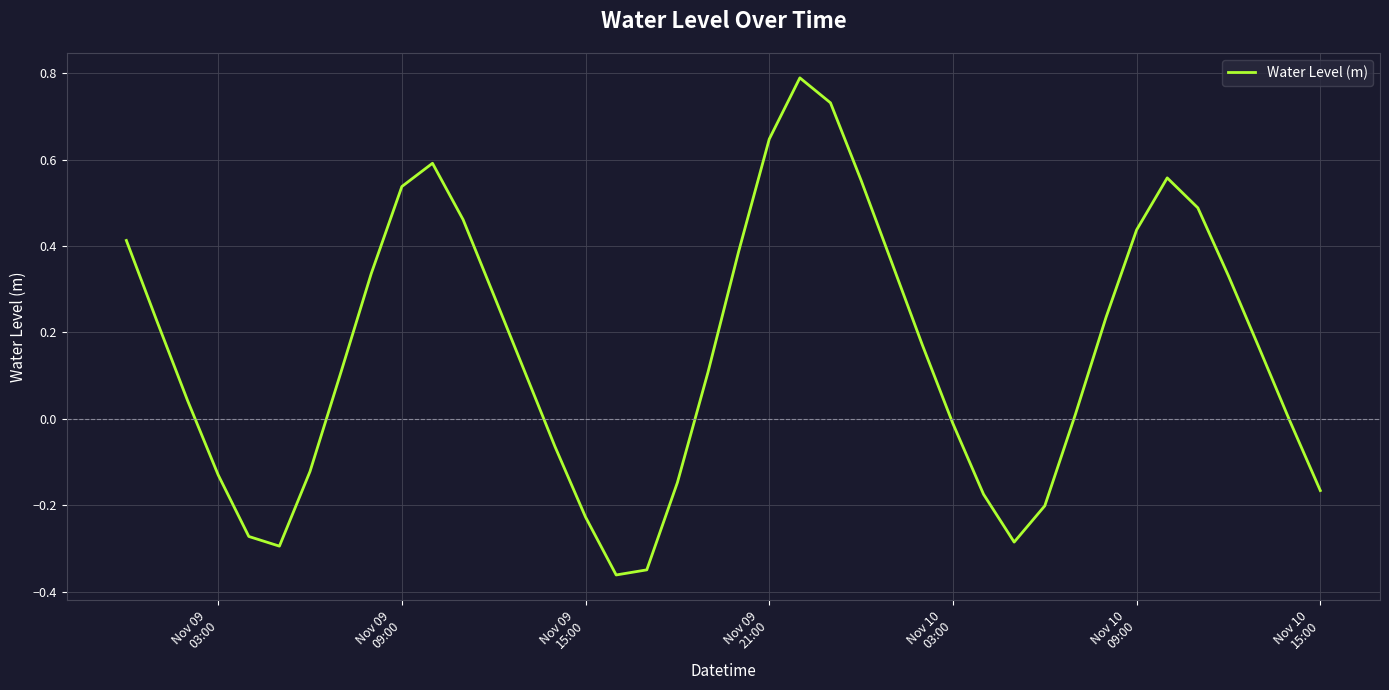

What is the greatest value displayed?

0.8